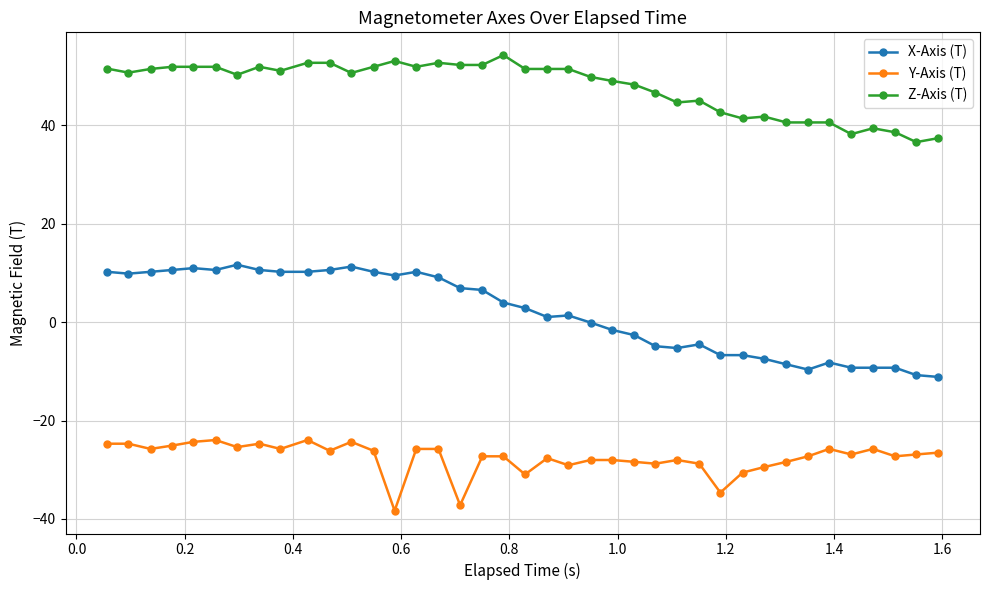

What are all the series names shown in the legend?

X-Axis (T), Y-Axis (T), Z-Axis (T)